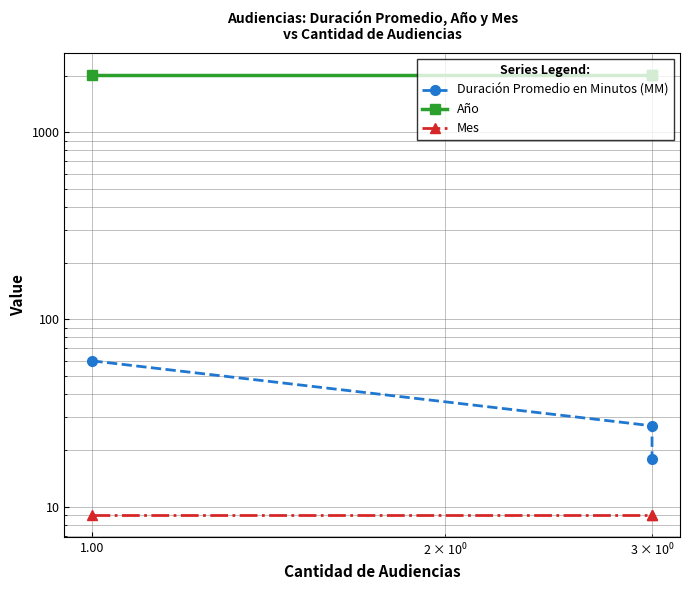

Does the chart have visible grid lines?

Yes